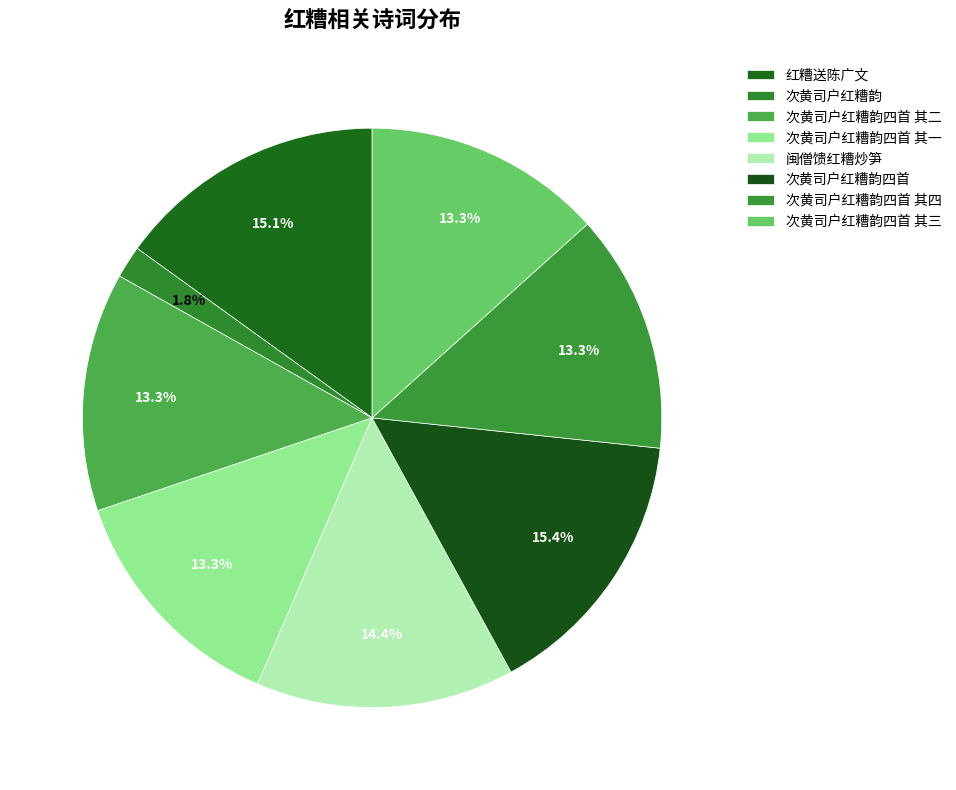

To the nearest percent, what is the difference between the largest and smallest slice percentages?

14%